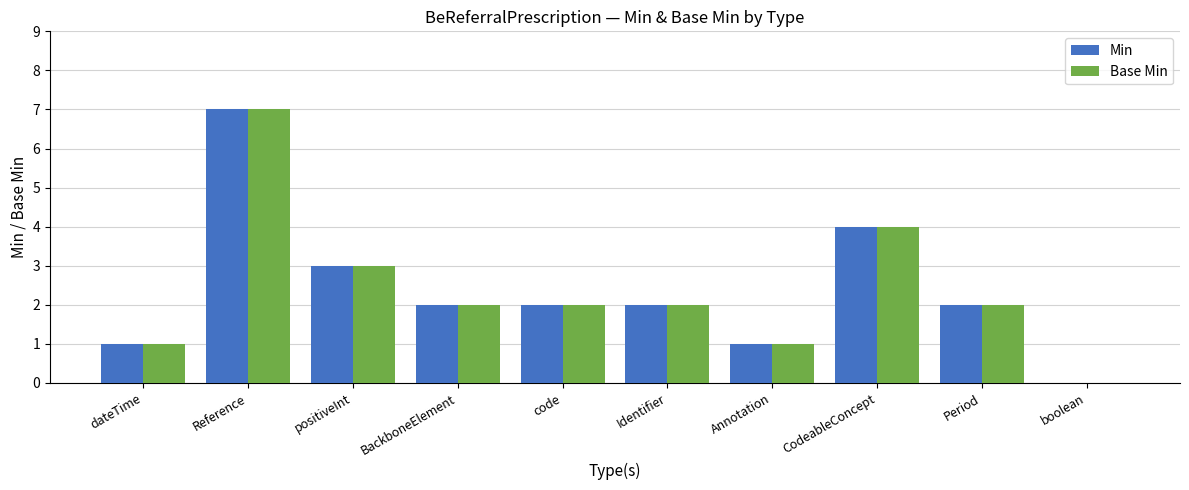

What is the sum of the Min values at CodeableConcept and Reference?

11